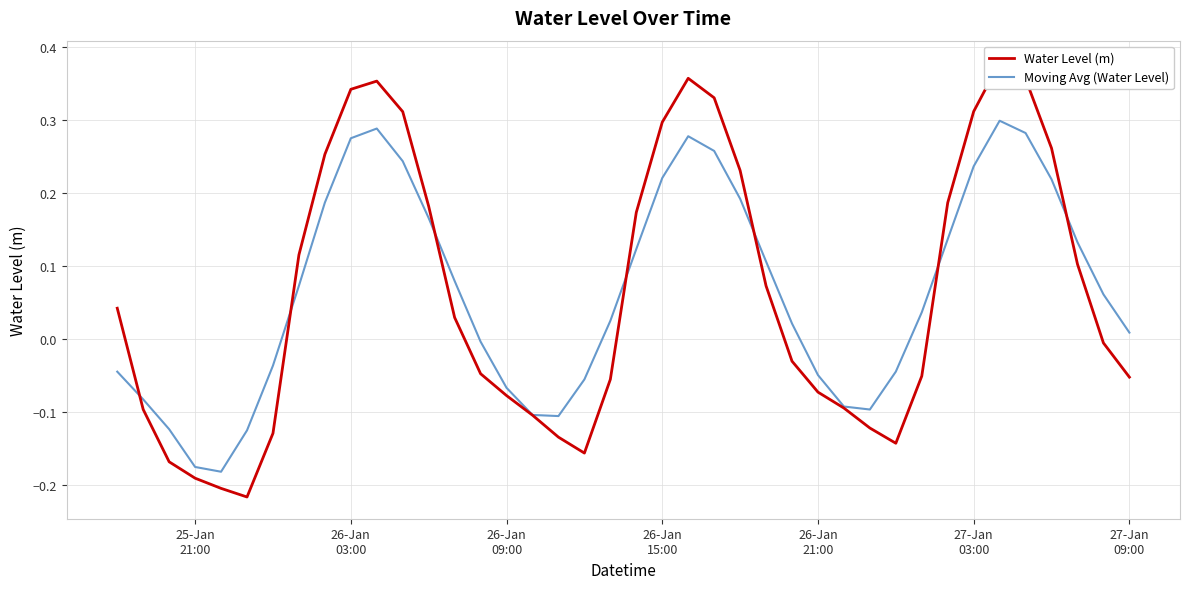

What is the value of the Water Level (m) point at the 23rd from the left?

0.4